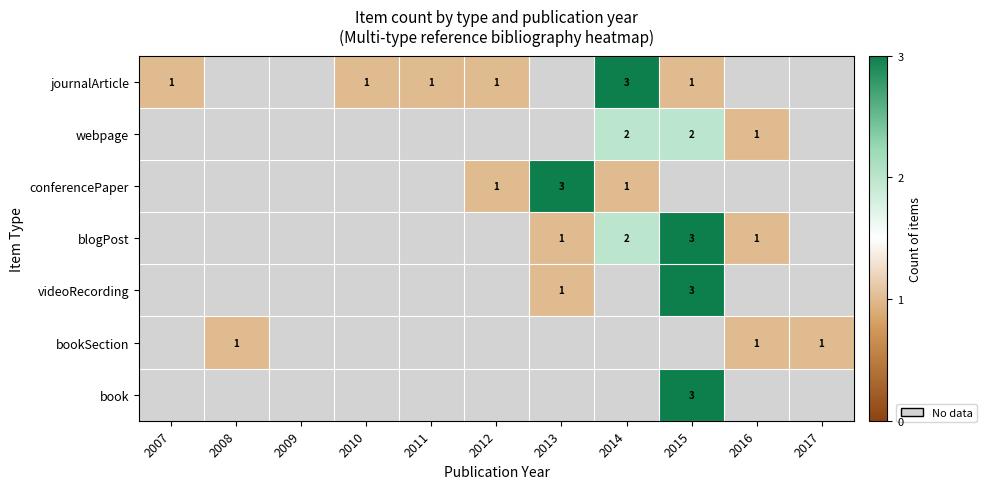

Which label corresponds to the largest value in the chart?

2014